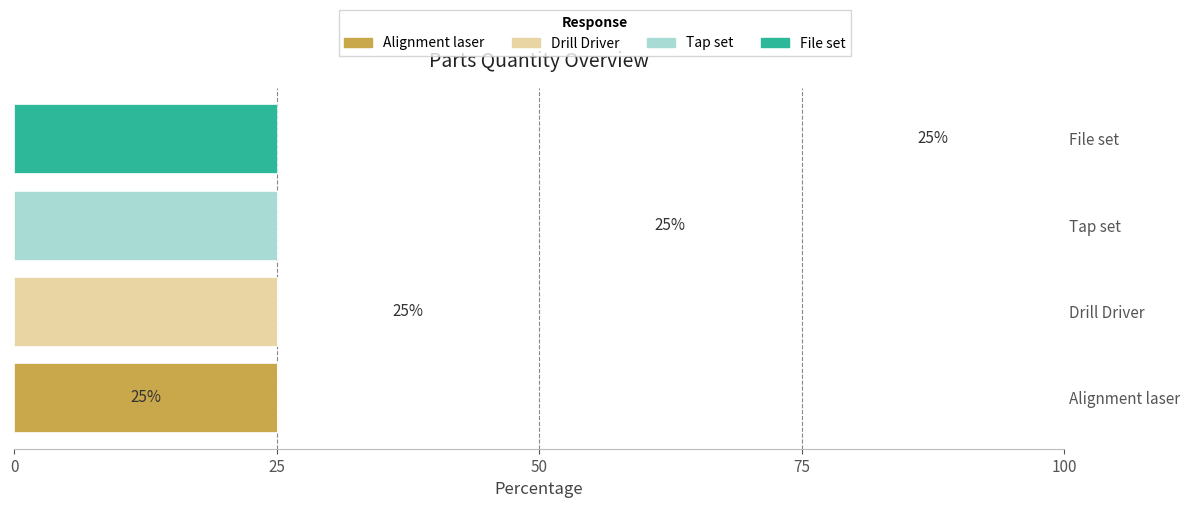

List the series in order of their peak value, highest first.

Alignment laser, Drill Driver, Tap set, File set